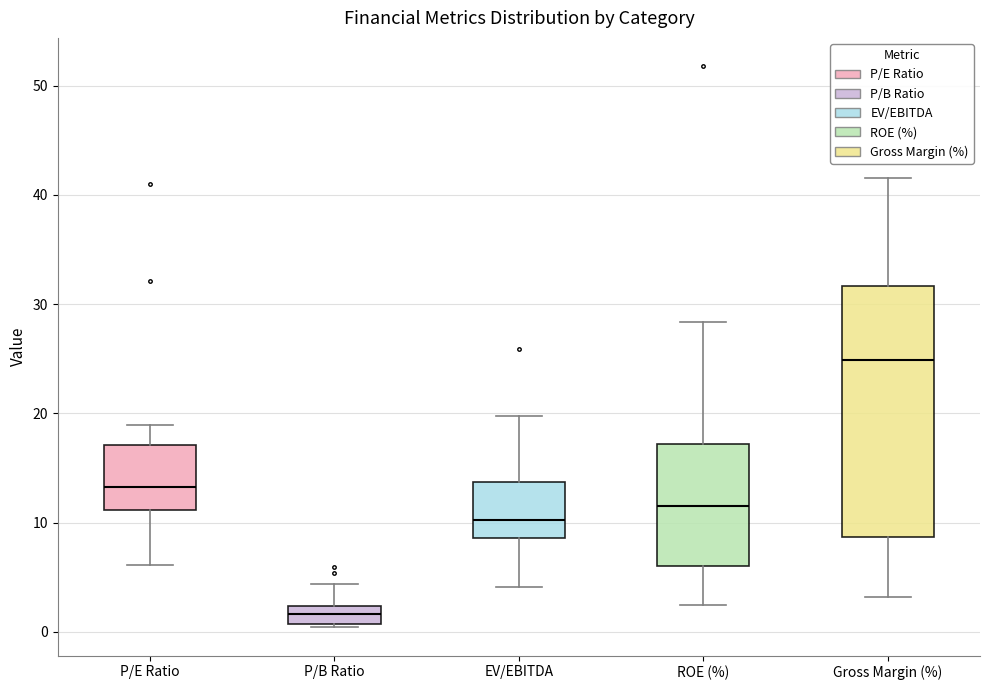

Where is the lower edge of the box for P/B Ratio on the y-axis? The values are not printed on the chart, so give them approximately, as read against the axis.

1